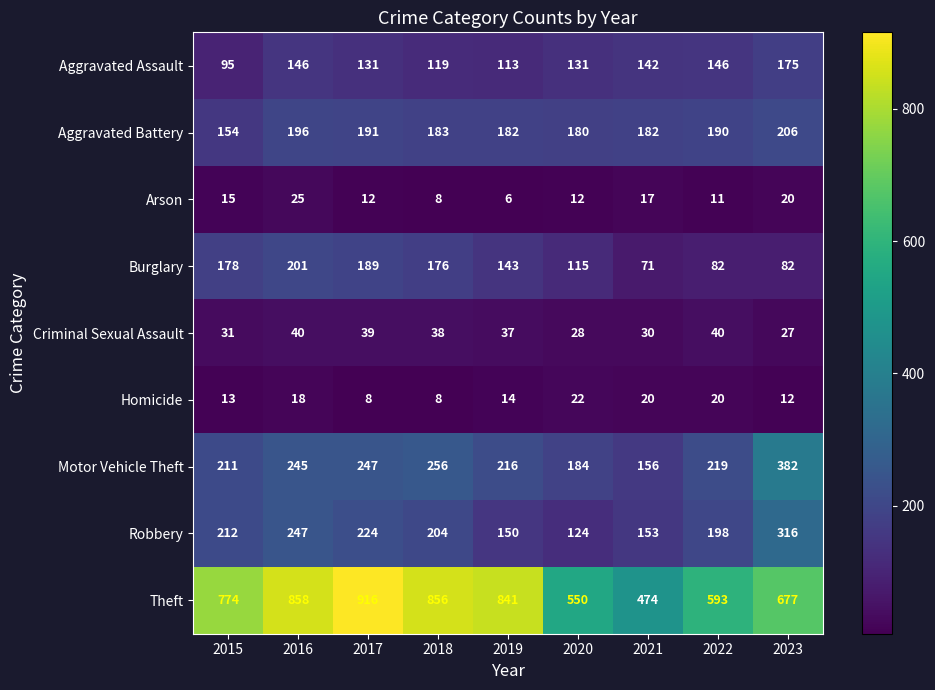

At how many categories does at least one series exceed 859?

1